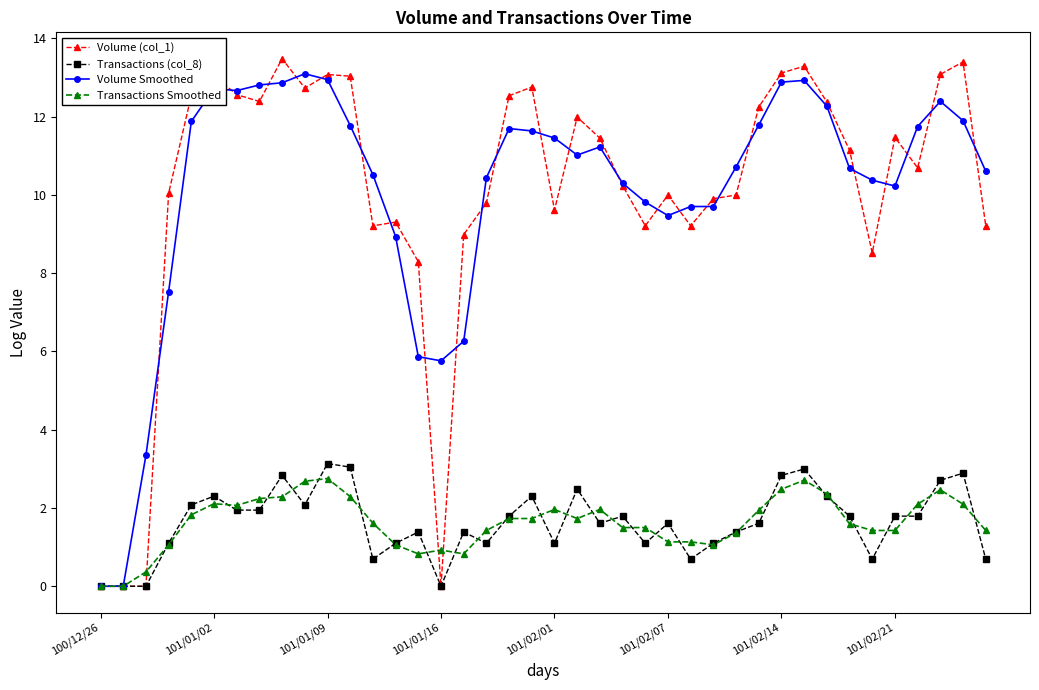

Does the chart display data point markers on the line(s)?

Yes